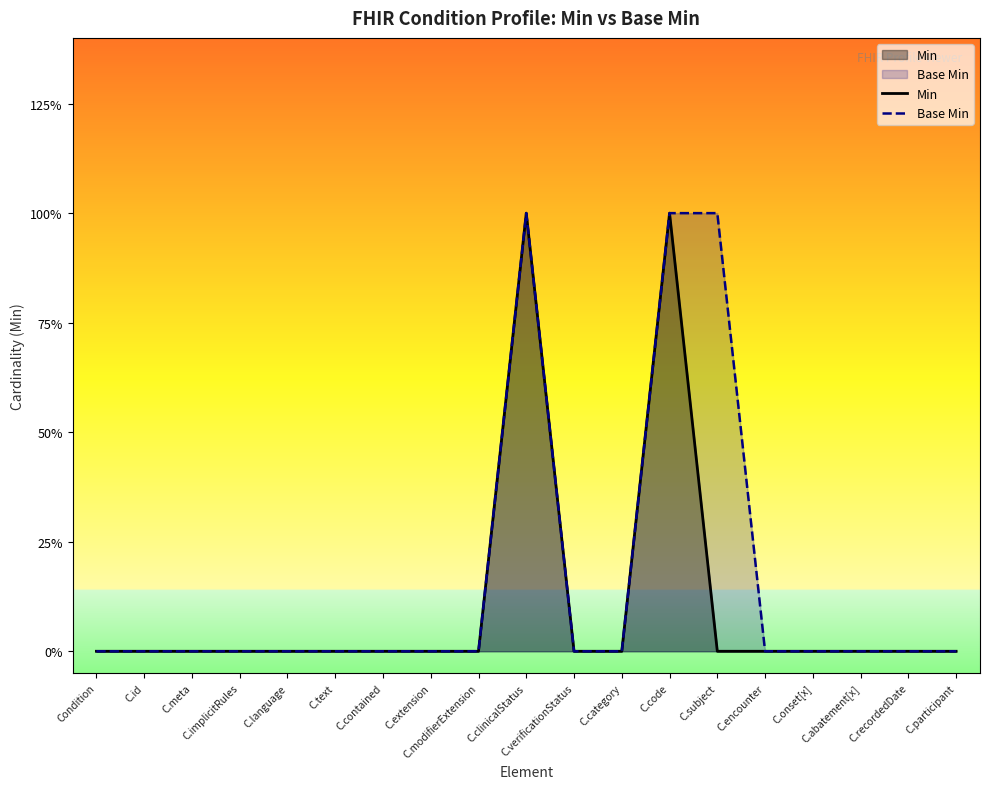

True or false: Min has a value of 0 at C.implicitRules.

True